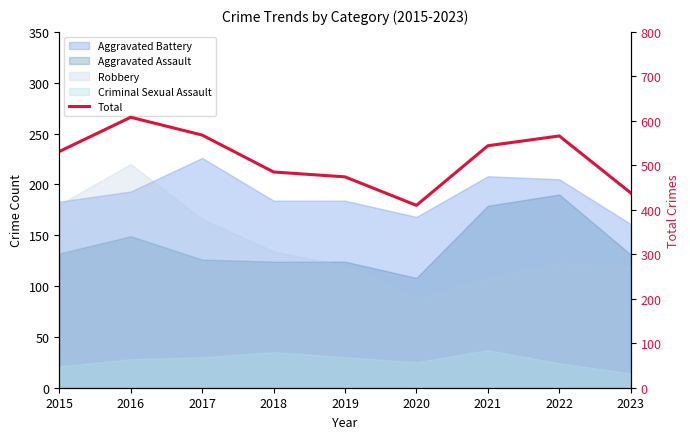

Reading left to right, extract all data points from this chart.

531	608	568	485	474	410	544	566	438